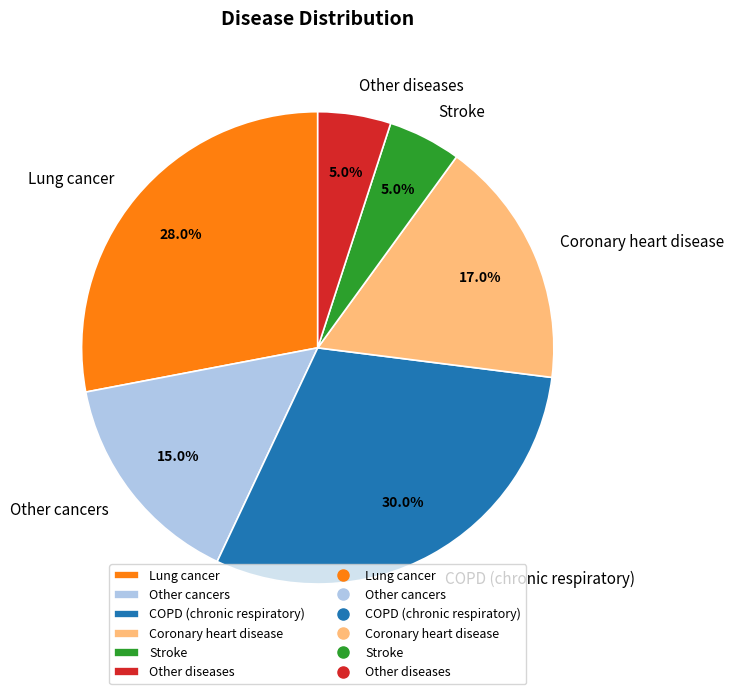

What portion of the pie excludes Lung cancer?

72.0%